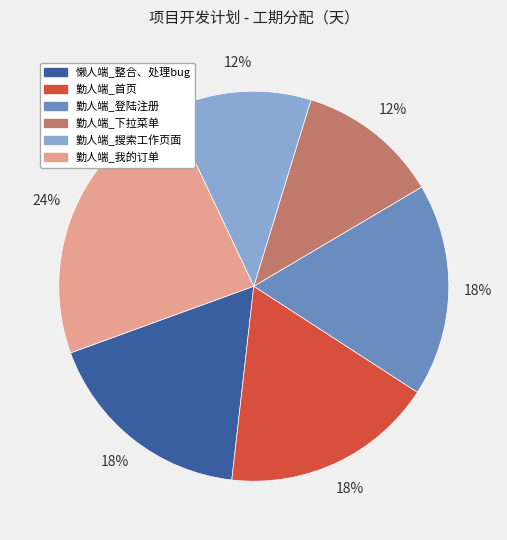

Is there any slice that represents more than half of the pie?

No